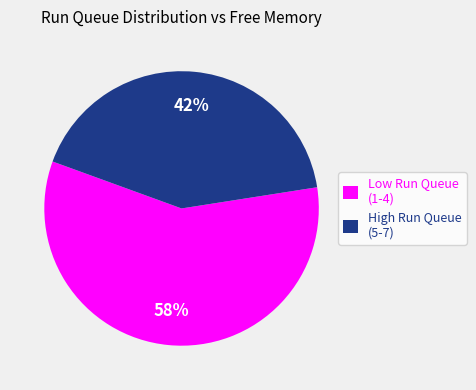

Is it true that Low Run Queue (1-4) is 67% of the pie?

False